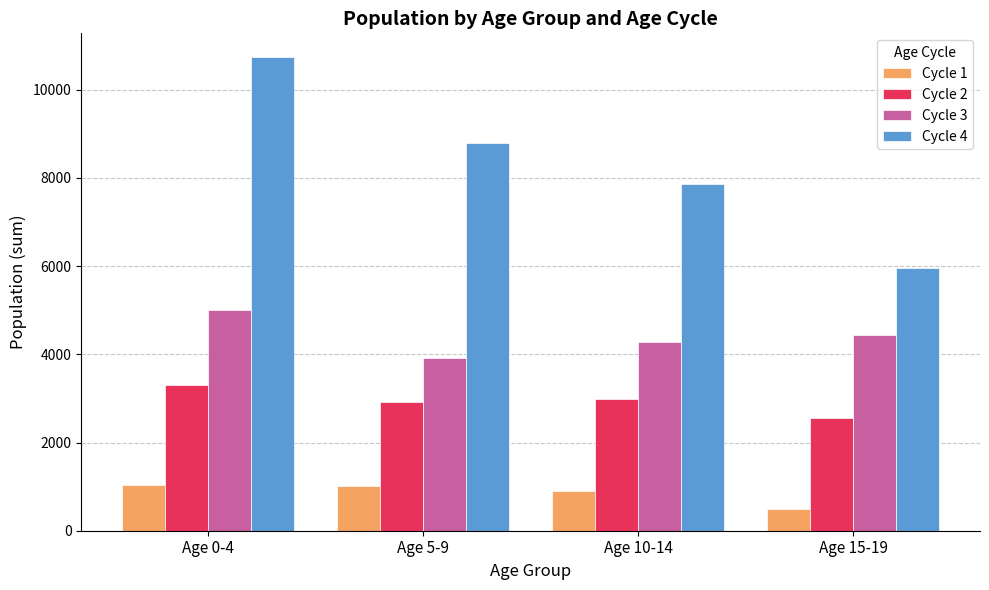

Is it true that Cycle 3 equals 7564.2 at Age 15-19?

False